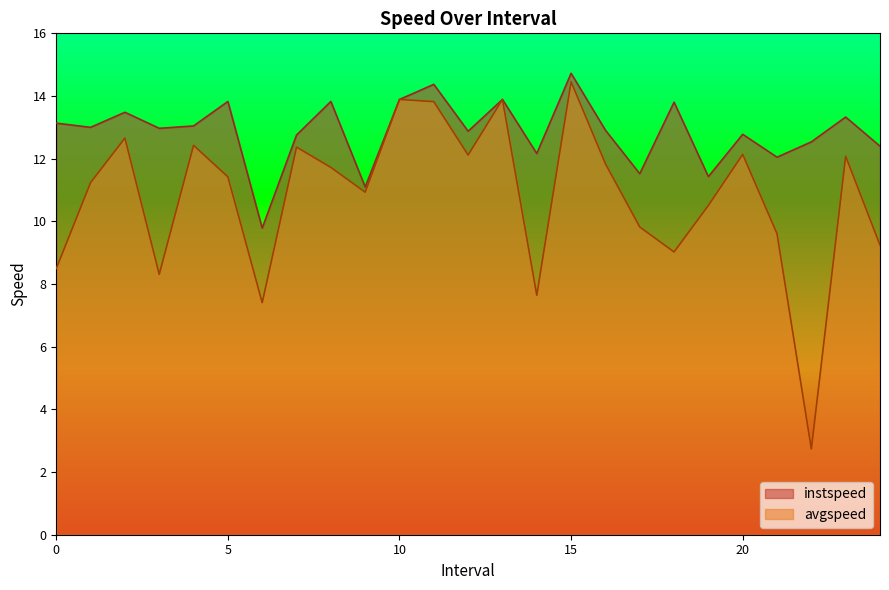

What is the smallest value displayed?

2.7